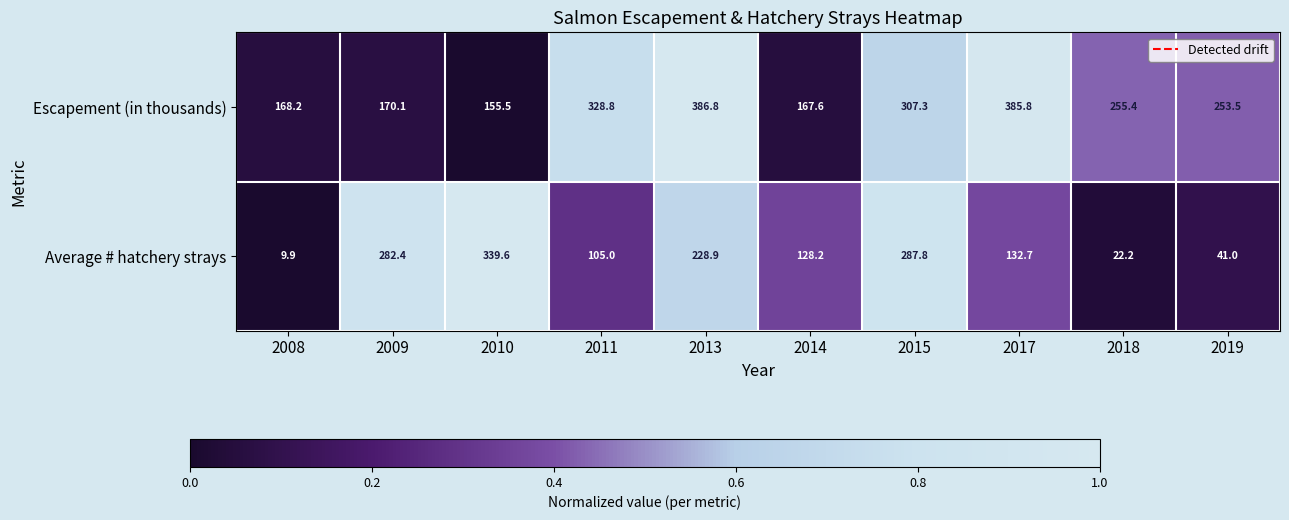

At 2010, list the series in order from smallest to largest.

Escapement (in thousands), Average # hatchery strays